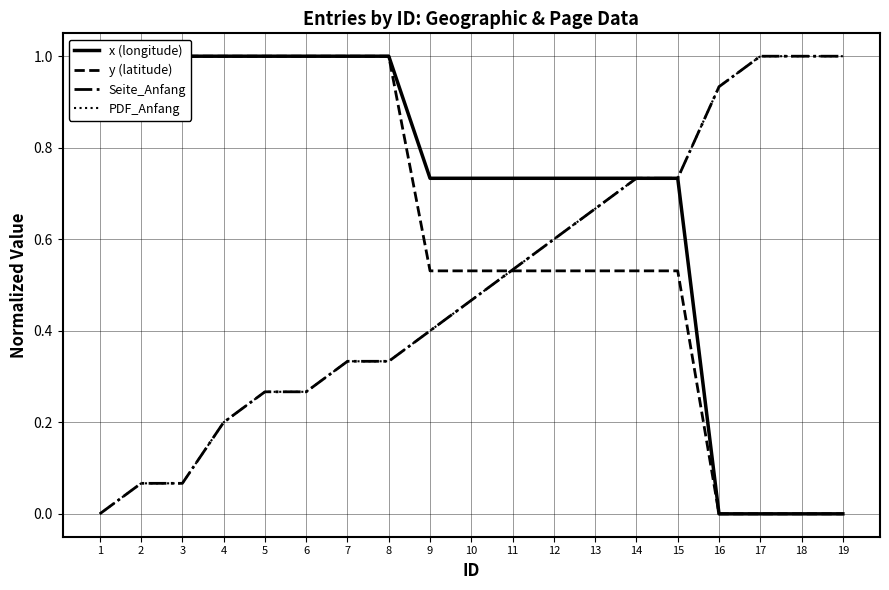

Between 5 and 7, which series saw the biggest shift?

Seite_Anfang